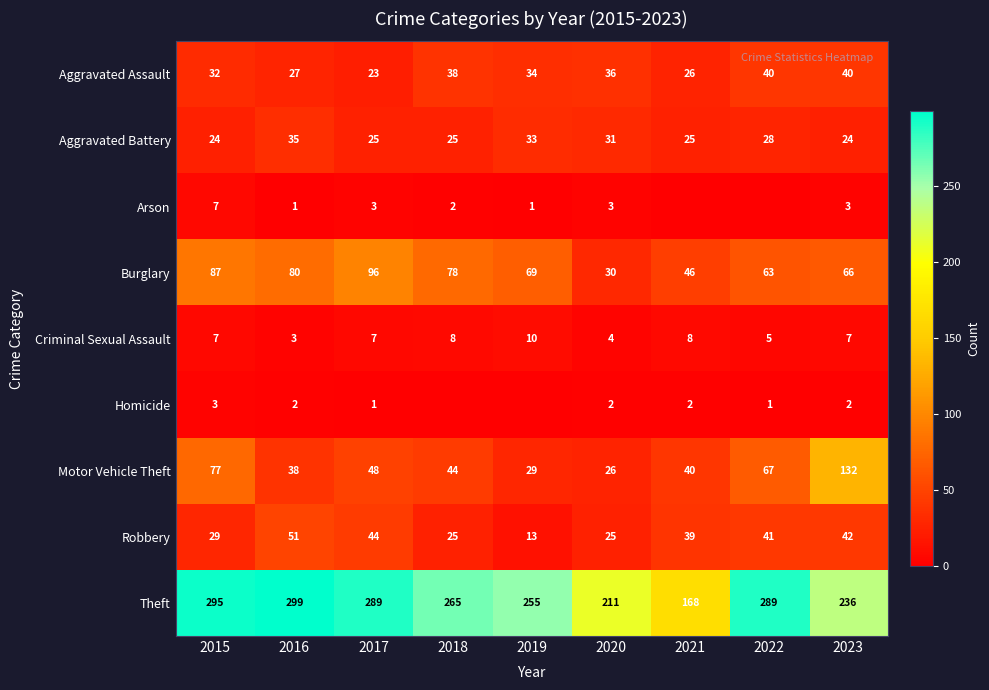

At 2016, list the series in order from smallest to largest.

Arson, Homicide, Criminal Sexual Assault, Aggravated Assault, Aggravated Battery, Motor Vehicle Theft, Robbery, Burglary, Theft